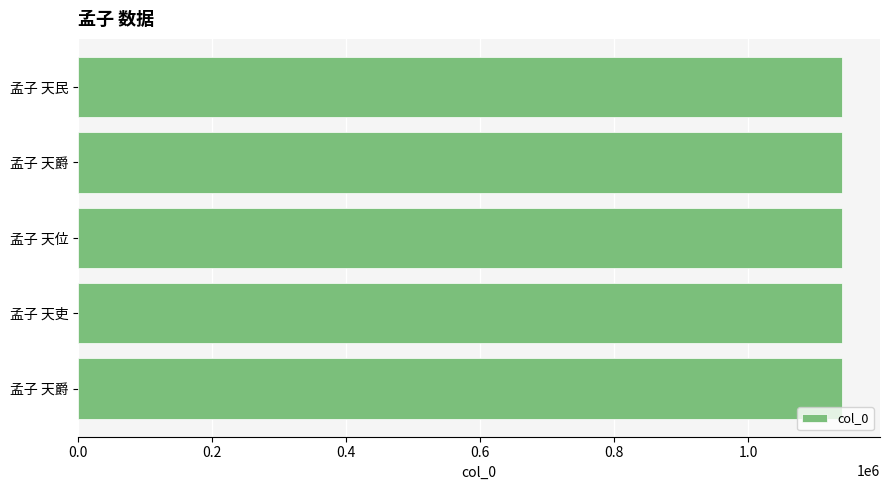

How many values are below 1140093?

2